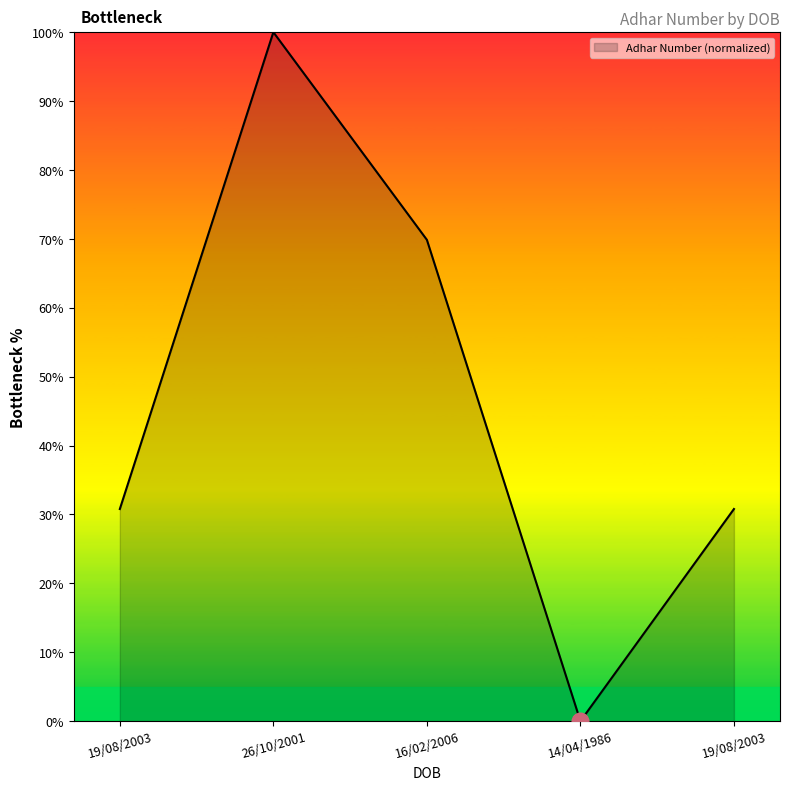

How many positive values are there?

4